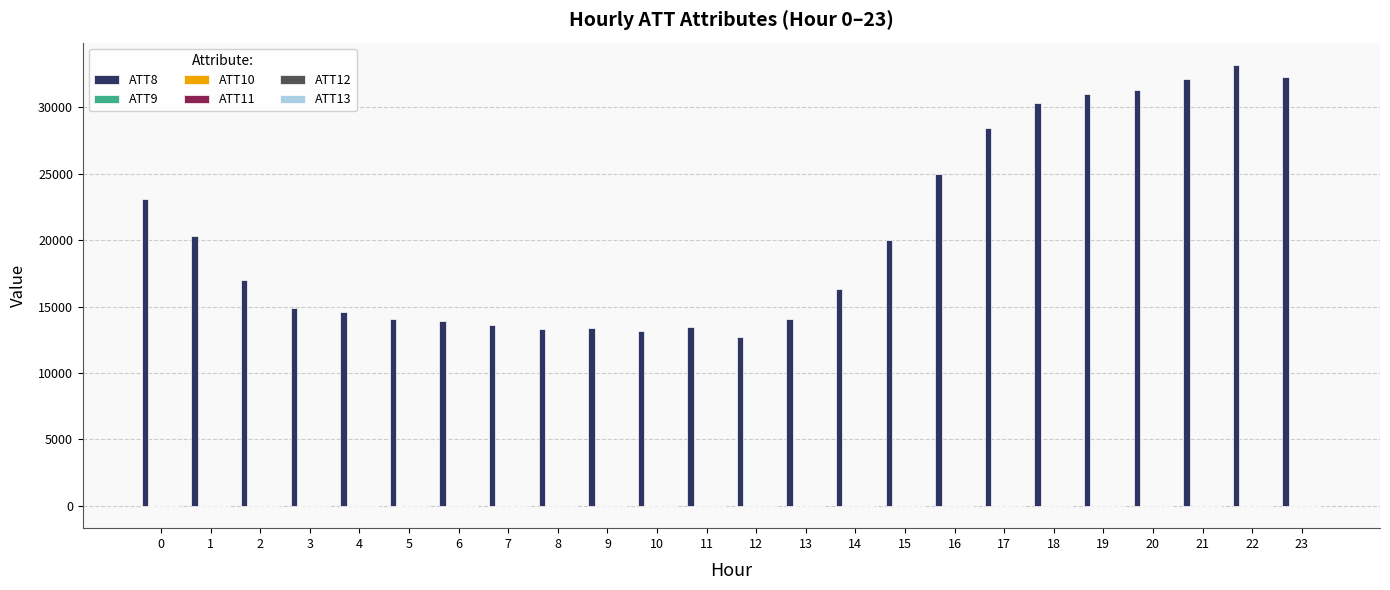

What is the maximum value for ATT9?

5.8